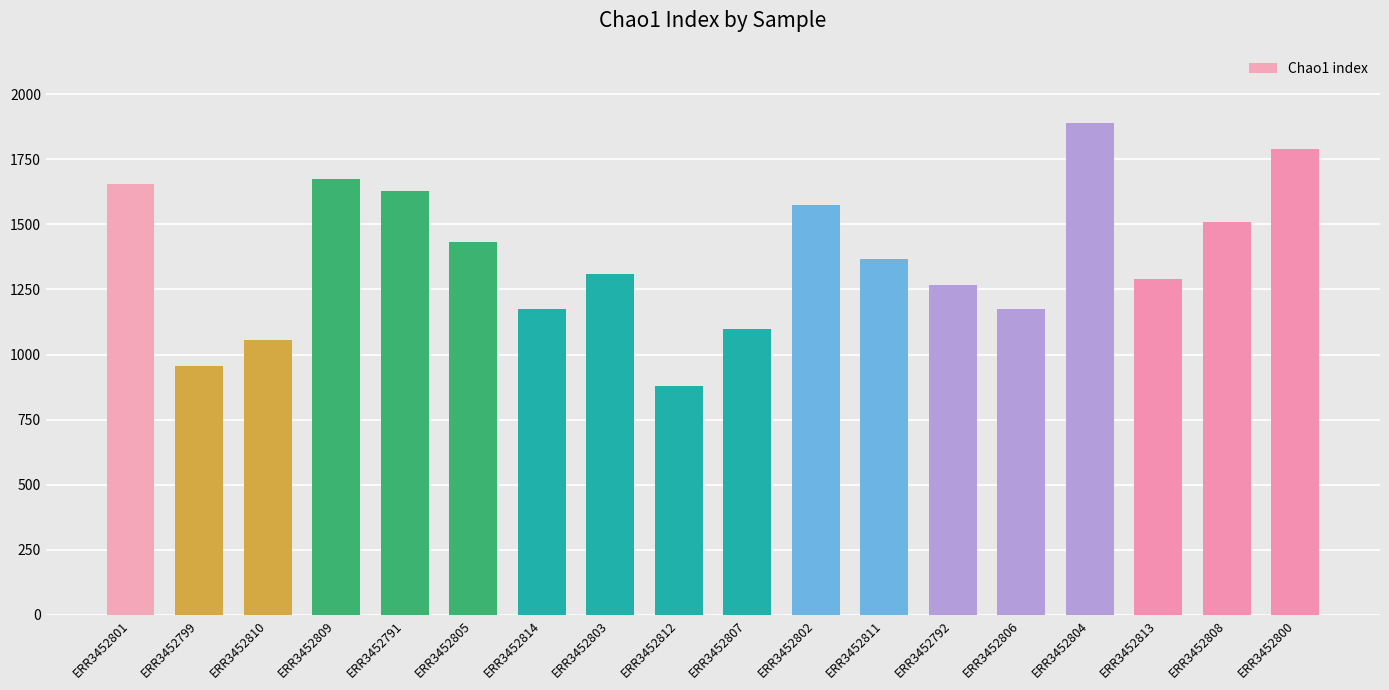

The value at ERR3452811 is 1365.8. True or false?

True